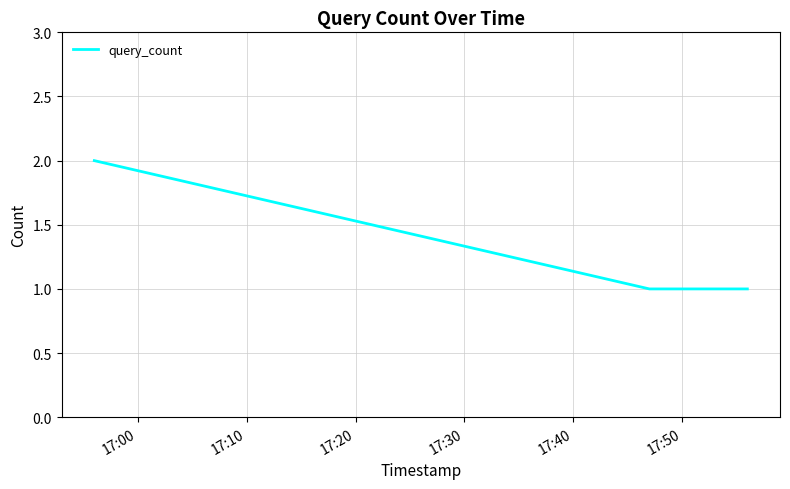

True or false: the data has more than 1 interior local peaks.

False